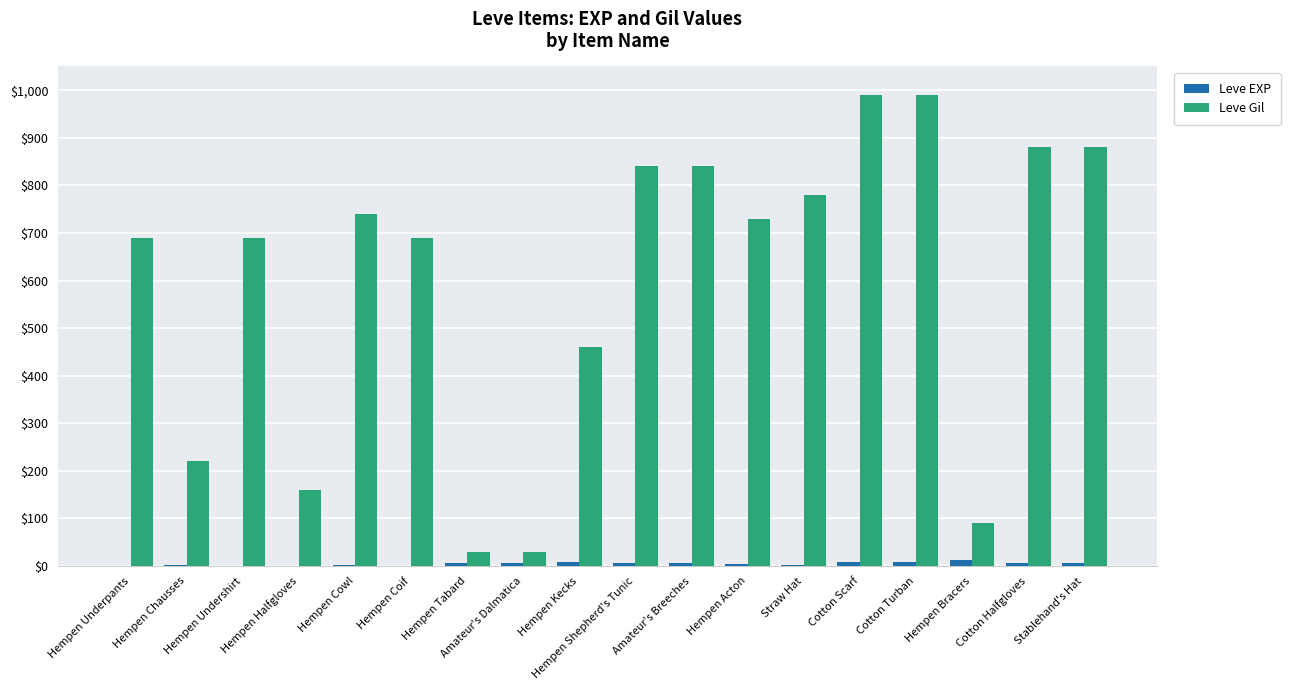

Which series has the largest total across all categories?

Leve Gil